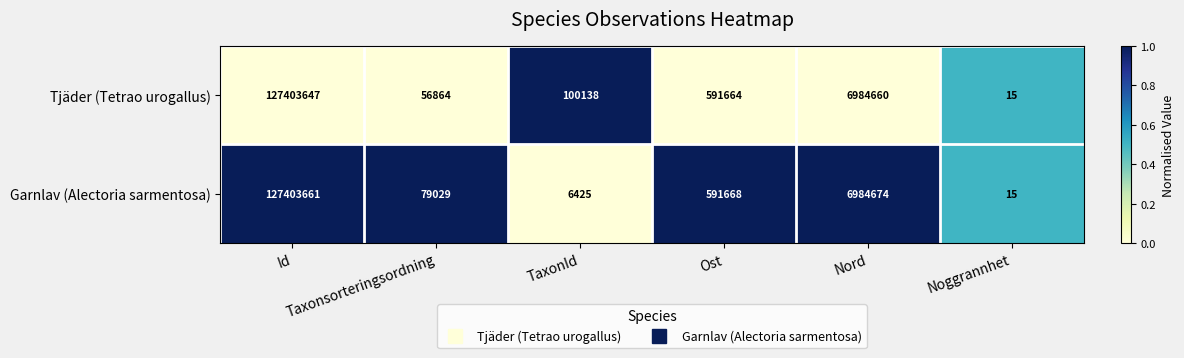

How many data points in Garnlav (Alectoria sarmentosa) are less than 591668?

3